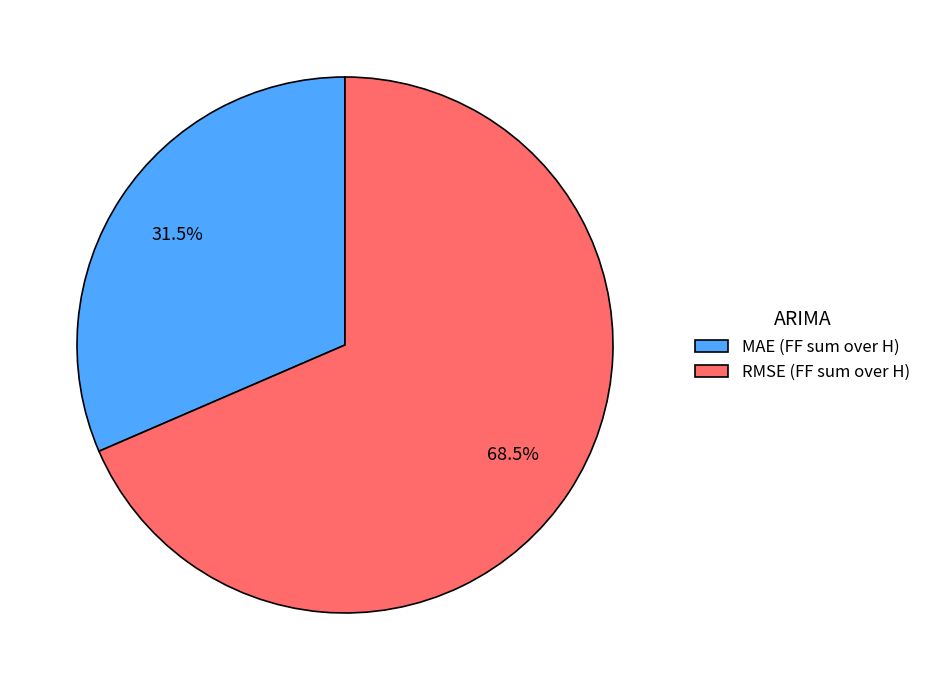

Which has a higher value, MAE (FF sum over H) or RMSE (FF sum over H)?

RMSE (FF sum over H)